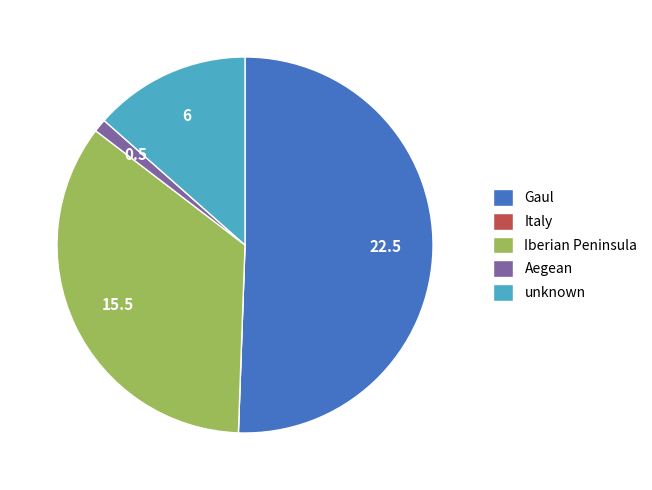

Which slice is the largest?

Gaul